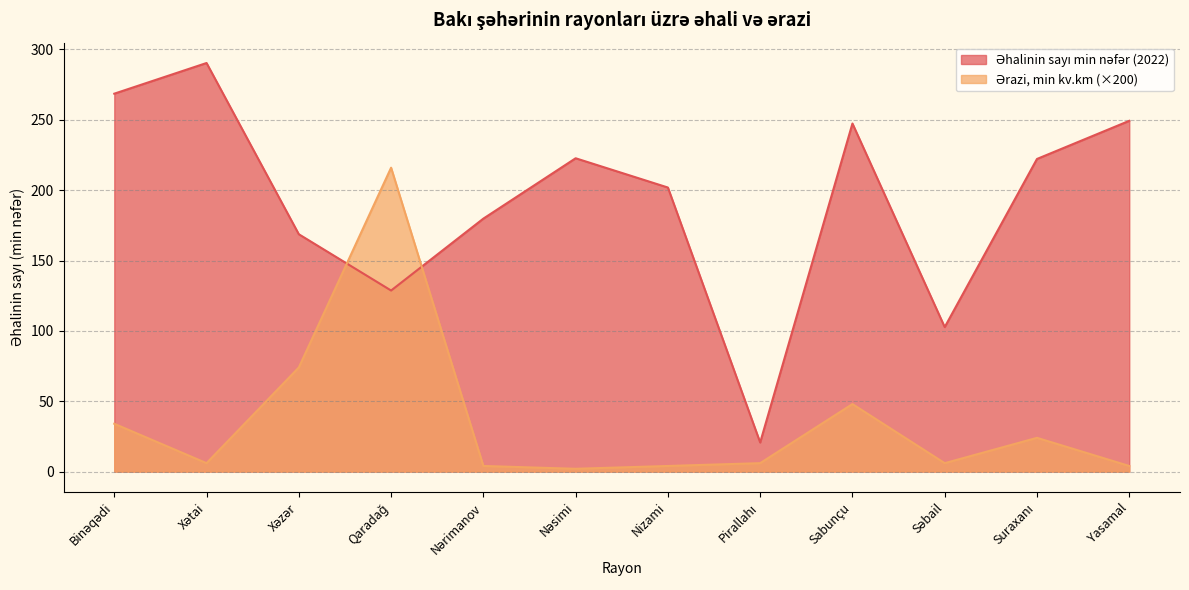

What is the value of the Ərazi, min kv.km point at the 8th from the left?

6.0